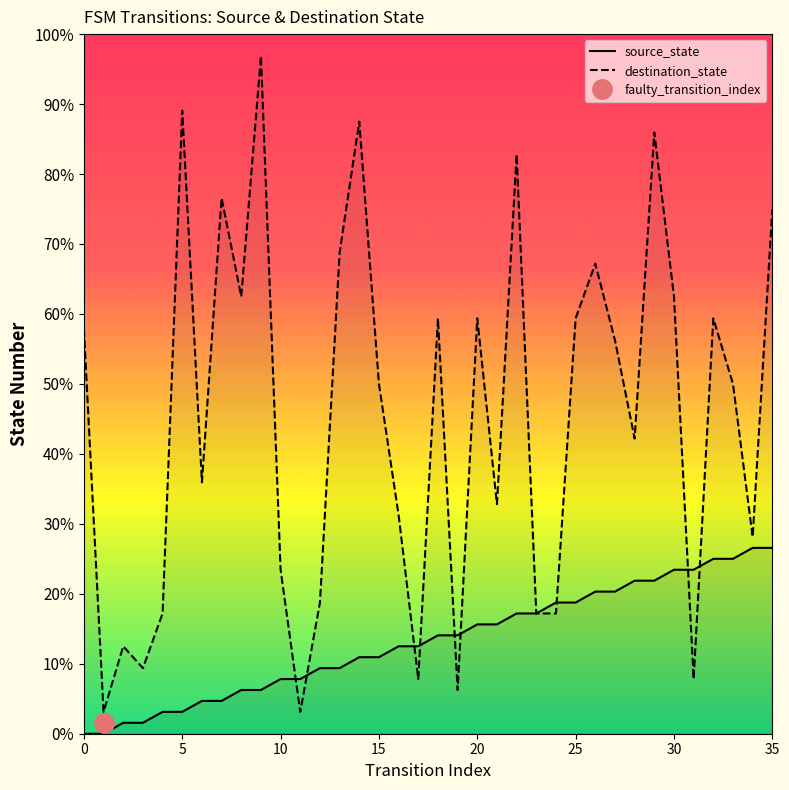

Where is destination_state nearest to the value 32?

15